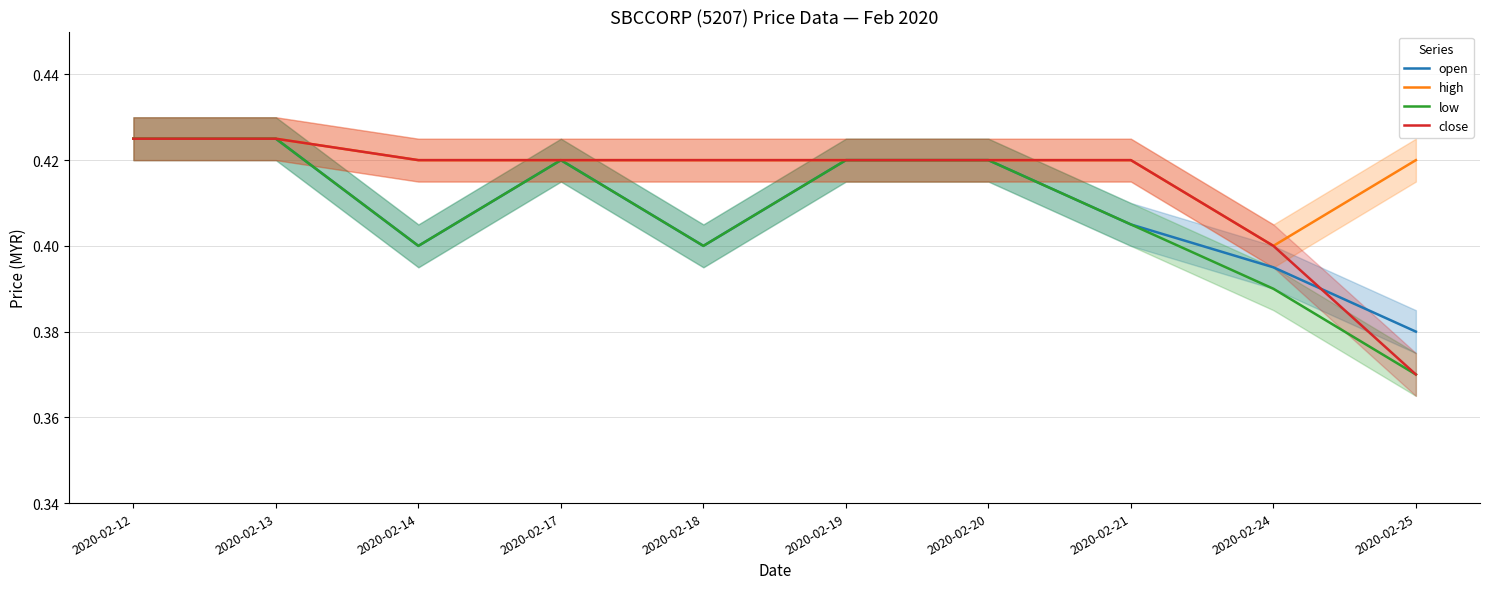

At which label is open closest to 0?

2020-02-25